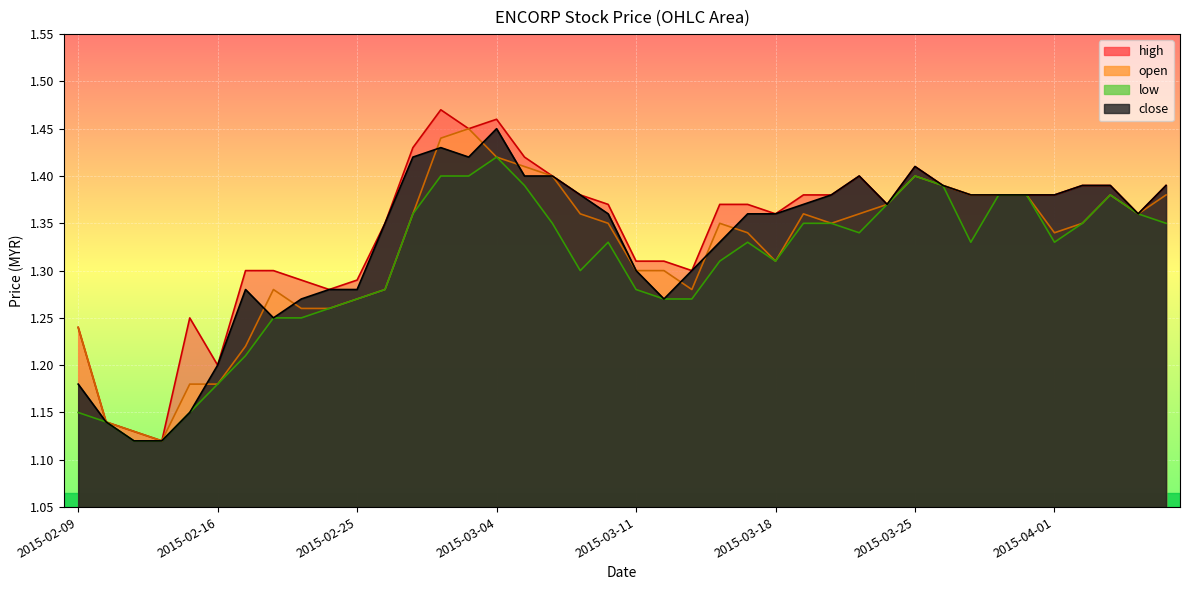

Reading right to left, list all the values displayed in this chart.

high: 1.4	1.4	1.4	1.4	1.4	1.4	1.4	1.4	1.4	1.4	1.4	1.4	1.4	1.4	1.4	1.4	1.4	1.3	1.3	1.3	1.4	1.4	1.4	1.4	1.5	1.4	1.5	1.4	1.4	1.3	1.3	1.3	1.3	1.3	1.2	1.2	1.1	1.1	1.1	1.2
open: 1.4	1.4	1.4	1.4	1.3	1.4	1.4	1.4	1.4	1.4	1.4	1.4	1.4	1.4	1.3	1.3	1.4	1.3	1.3	1.3	1.4	1.4	1.4	1.4	1.4	1.4	1.4	1.4	1.3	1.3	1.3	1.3	1.3	1.2	1.2	1.2	1.1	1.1	1.1	1.2
low: 1.4	1.4	1.4	1.4	1.3	1.4	1.4	1.3	1.4	1.4	1.4	1.3	1.4	1.4	1.3	1.3	1.3	1.3	1.3	1.3	1.3	1.3	1.4	1.4	1.4	1.4	1.4	1.4	1.3	1.3	1.3	1.2	1.2	1.2	1.2	1.1	1.1	1.1	1.1	1.1
close: 1.4	1.4	1.4	1.4	1.4	1.4	1.4	1.4	1.4	1.4	1.4	1.4	1.4	1.4	1.4	1.4	1.3	1.3	1.3	1.3	1.4	1.4	1.4	1.4	1.4	1.4	1.4	1.4	1.4	1.3	1.3	1.3	1.2	1.3	1.2	1.1	1.1	1.1	1.1	1.2